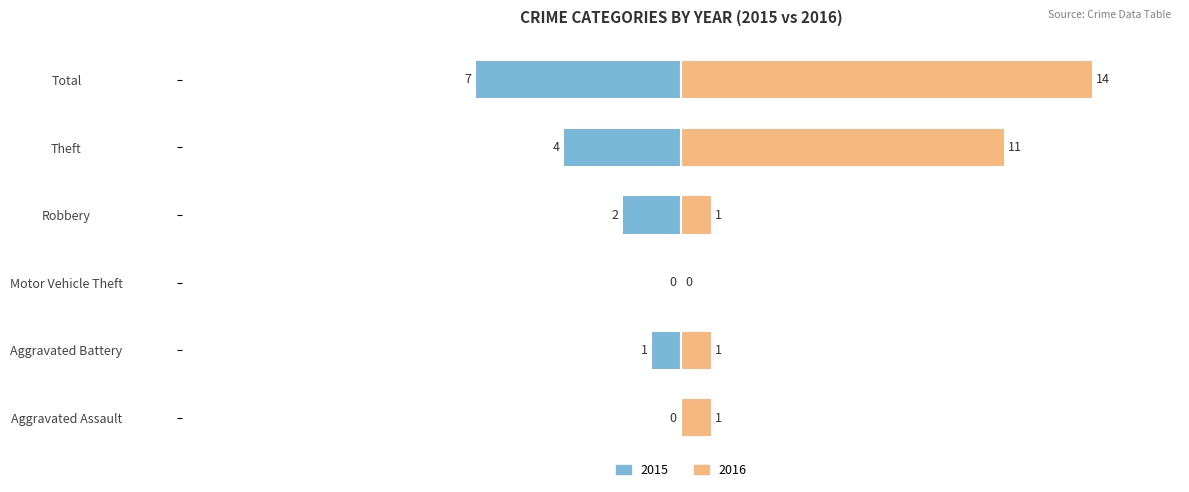

At how many categories does at least one series exceed 1?

3